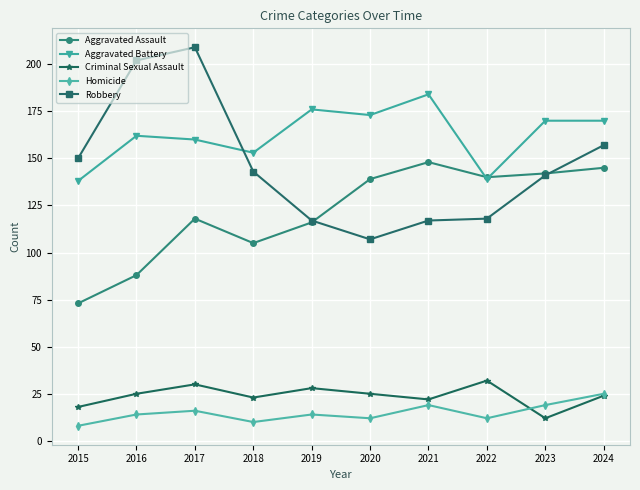

At which category is the sum across all series the highest?

2017